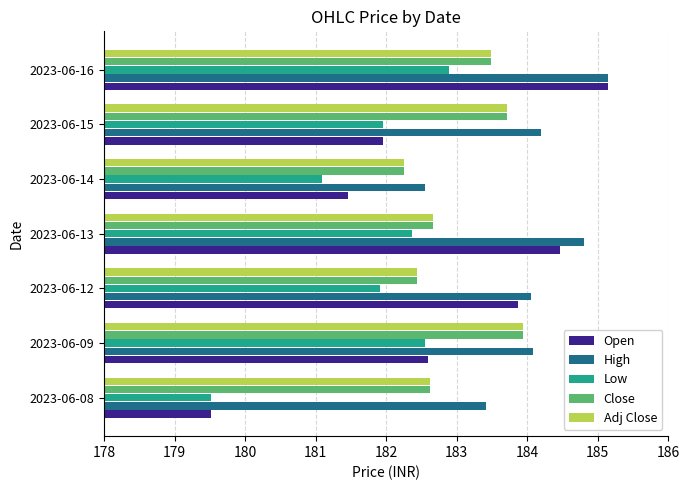

Which series changed the most between 2023-06-15 and 2023-06-16?

Open